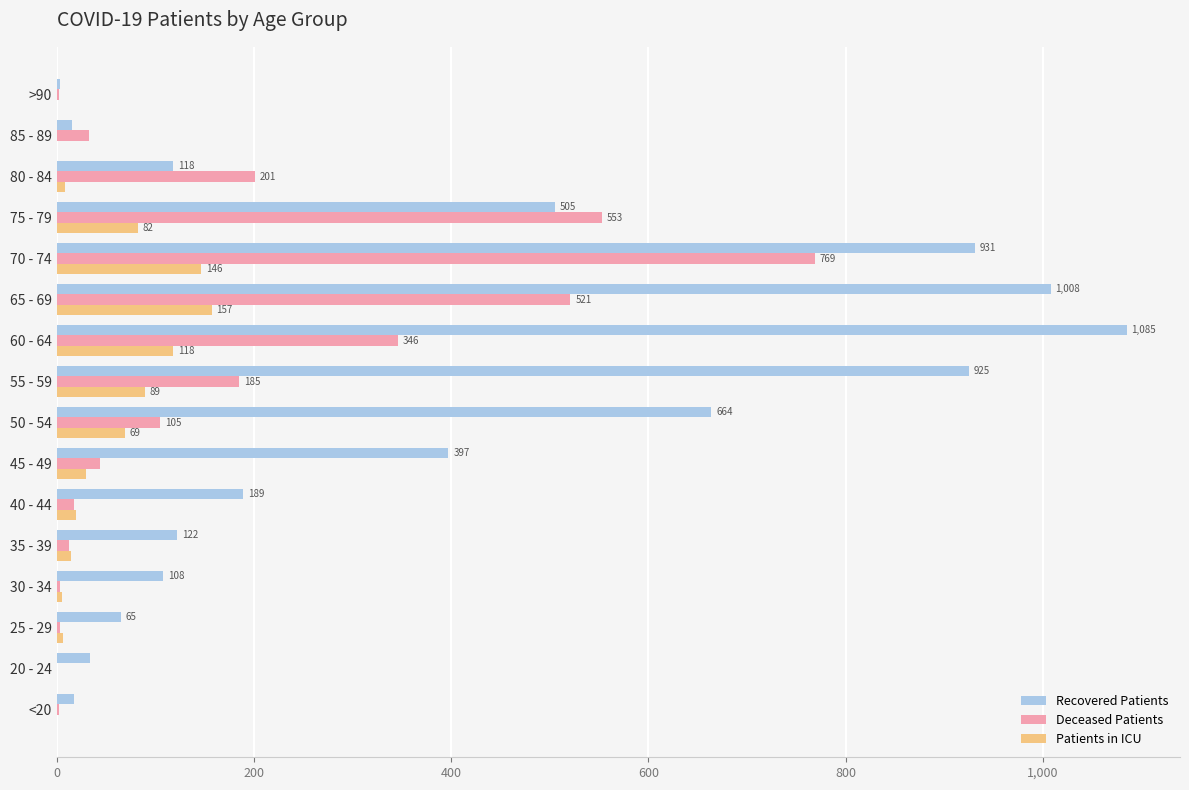

At which category does the chart reach its peak across all series?

60 - 64